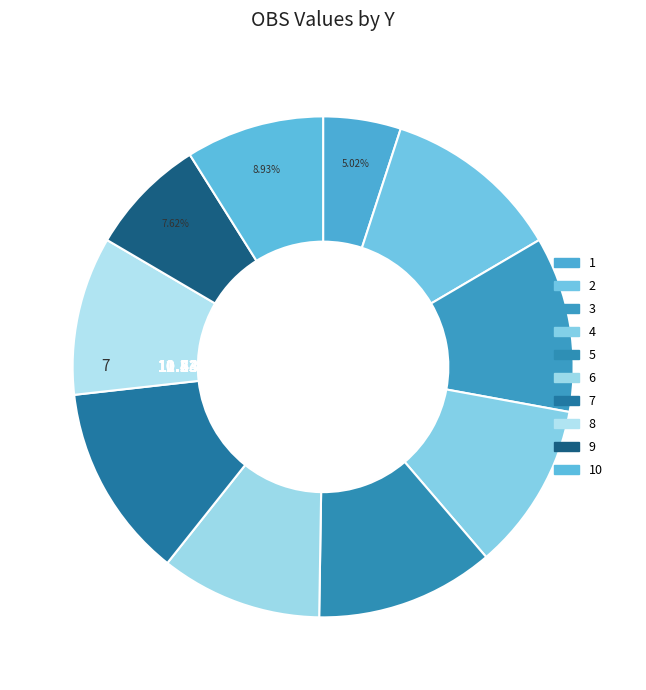

To the nearest percent, what portion does 1 represent?

5%